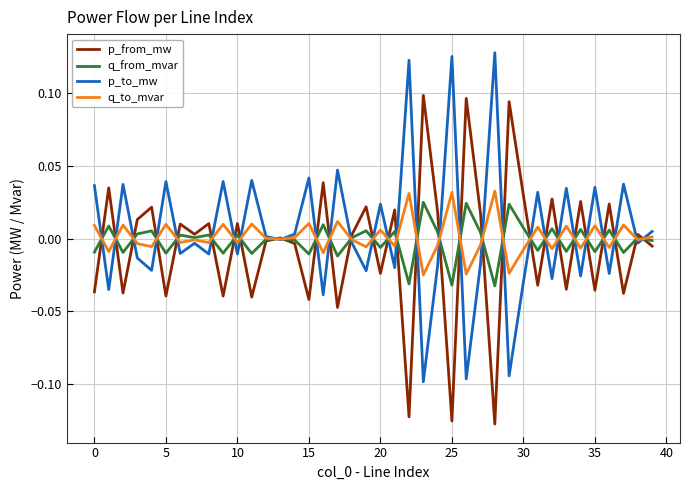

At which category does the chart reach its minimum across all series?

28